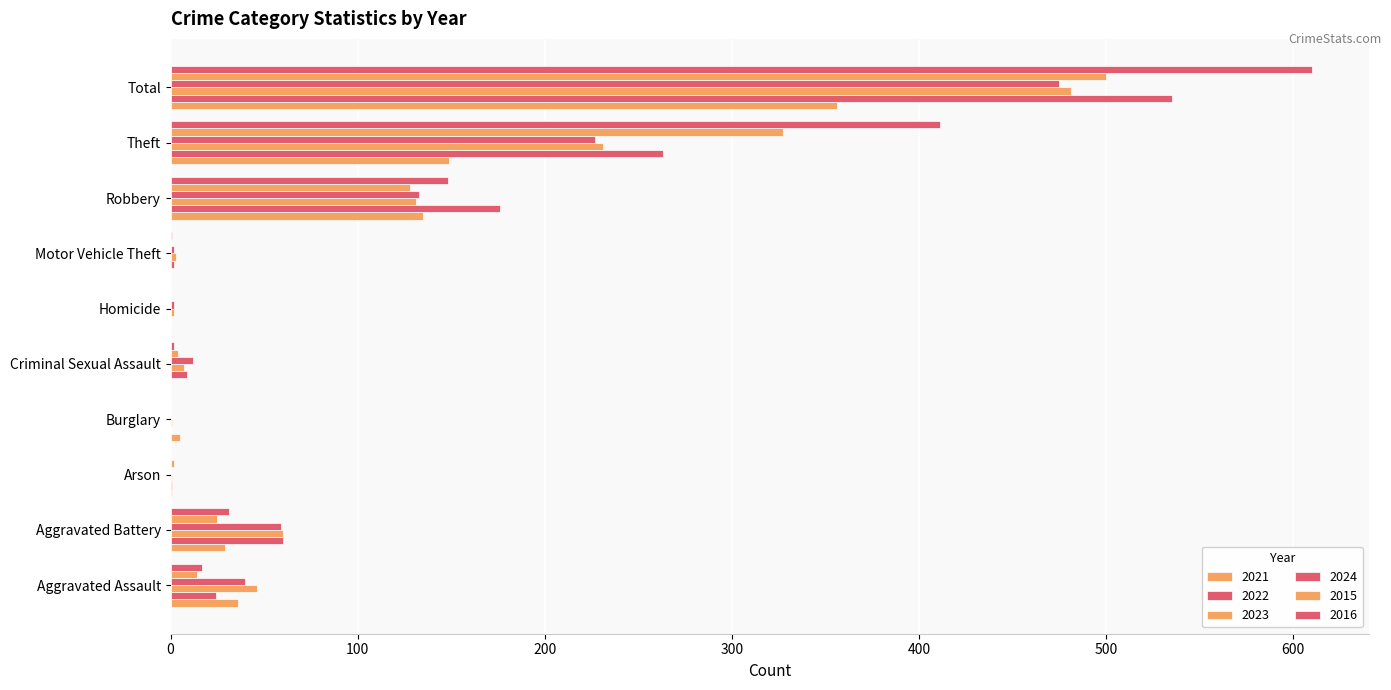

How many distinct data groups are displayed?

6